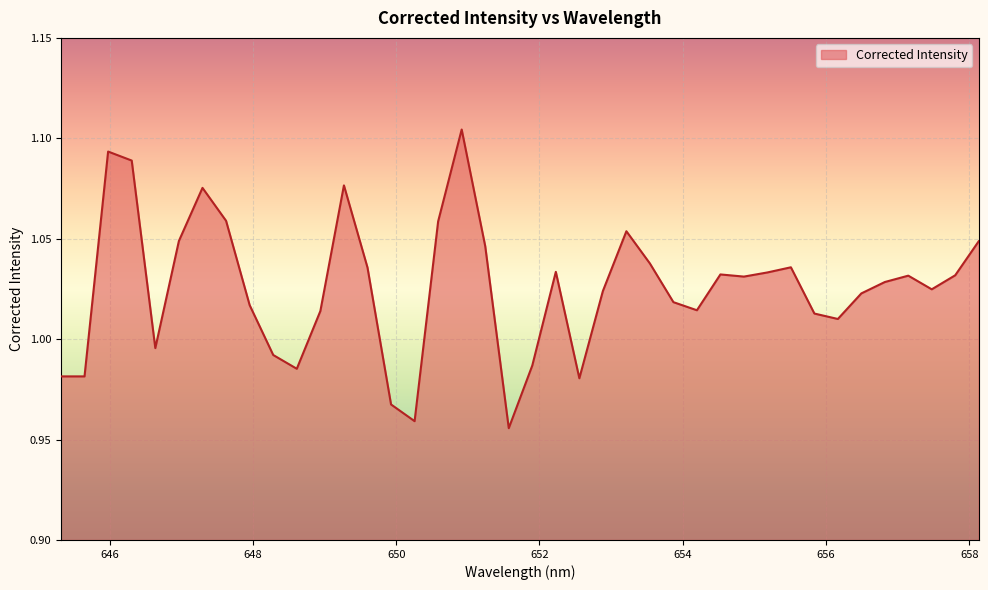

How many lines are shown in the chart?

1